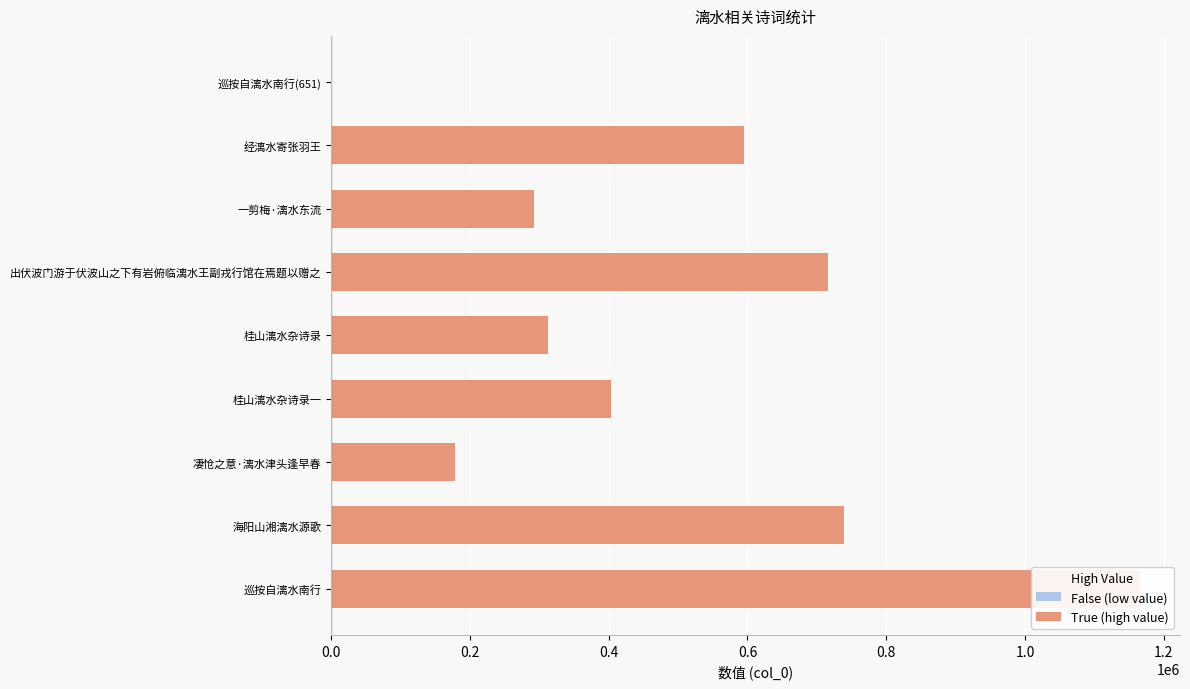

What is the label of the 4th bar from the right?

出伏波门游于伏波山之下有岩俯临漓水王副戎行馆在焉题以赠之